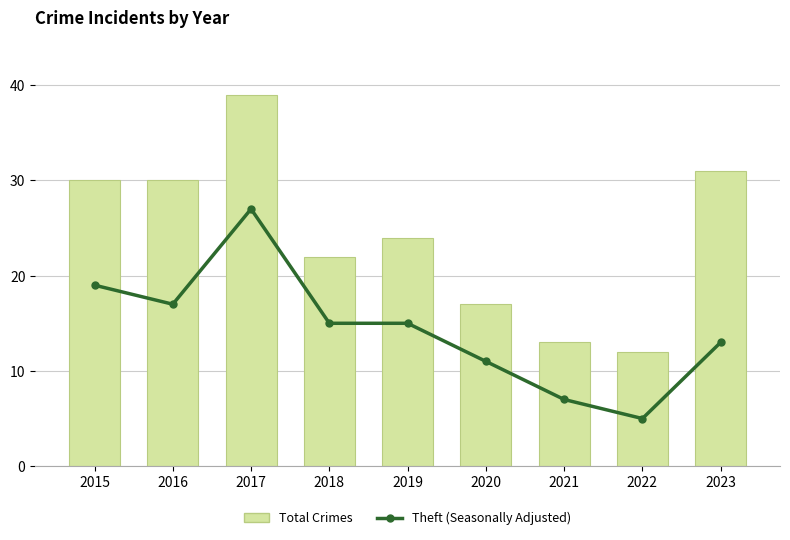

What is the lowest value of the Total Crimes series?

12